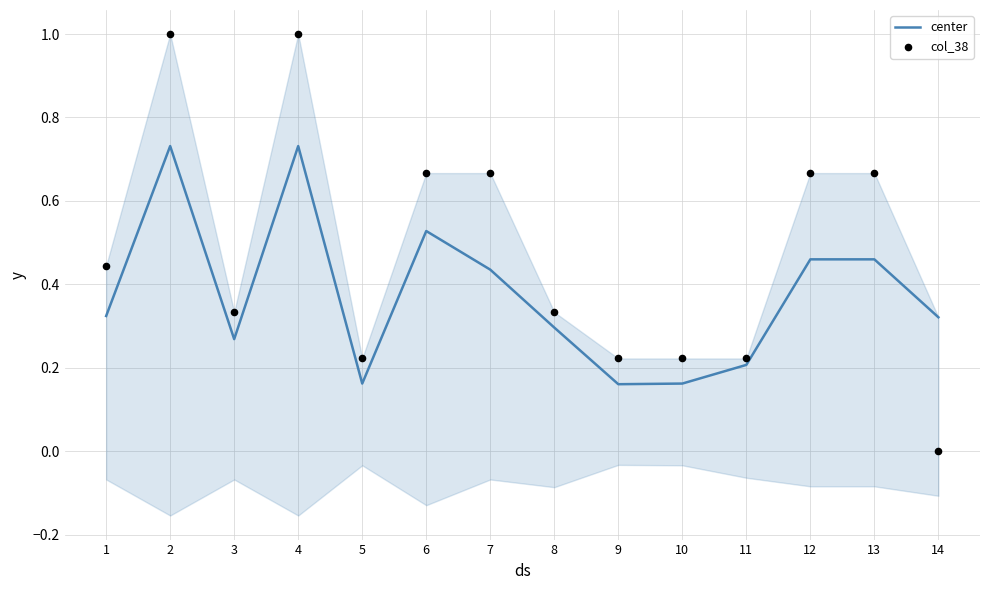

What are all the series names shown in the legend?

center, col_38